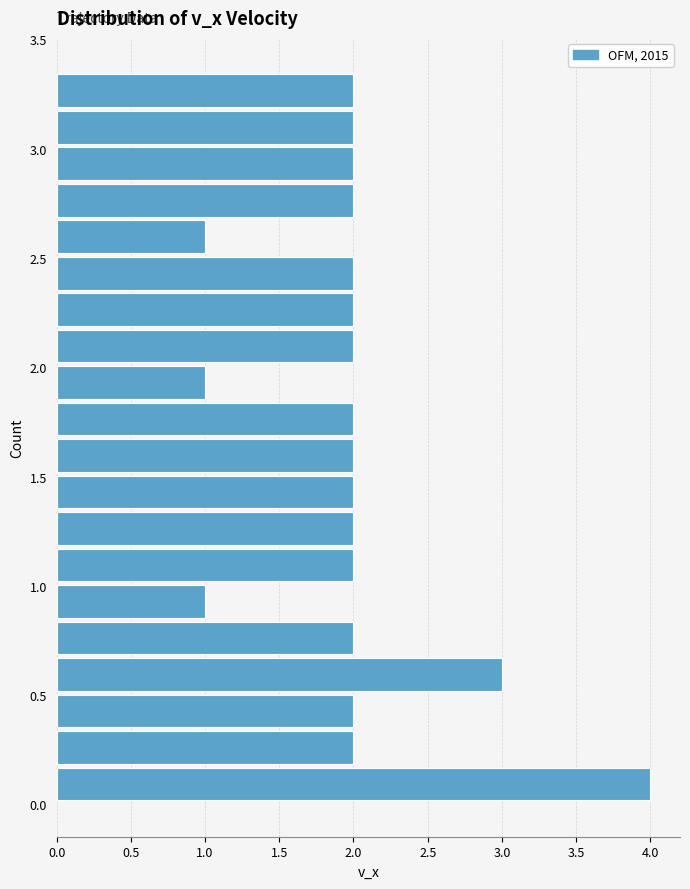

Around what value on the y-axis is the longest bar? Give the approximate position of its centre, as read against the axis.

0.10